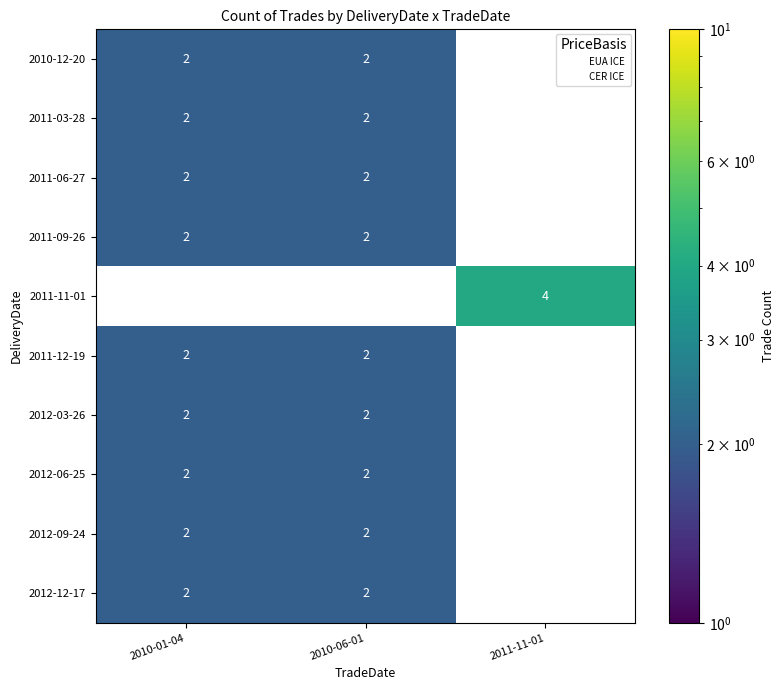

Which series has the largest total across all categories?

2010-12-20